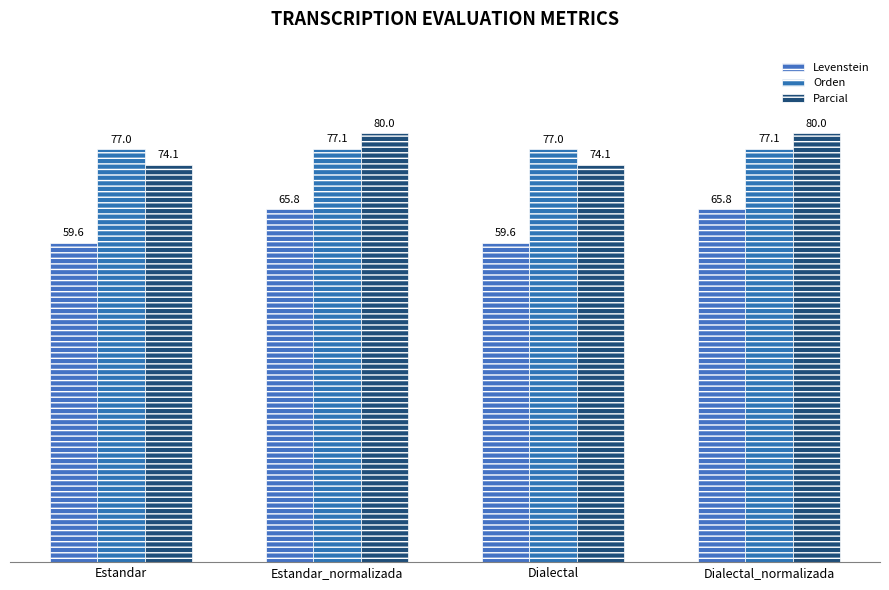

How many categories are shown in the chart?

4